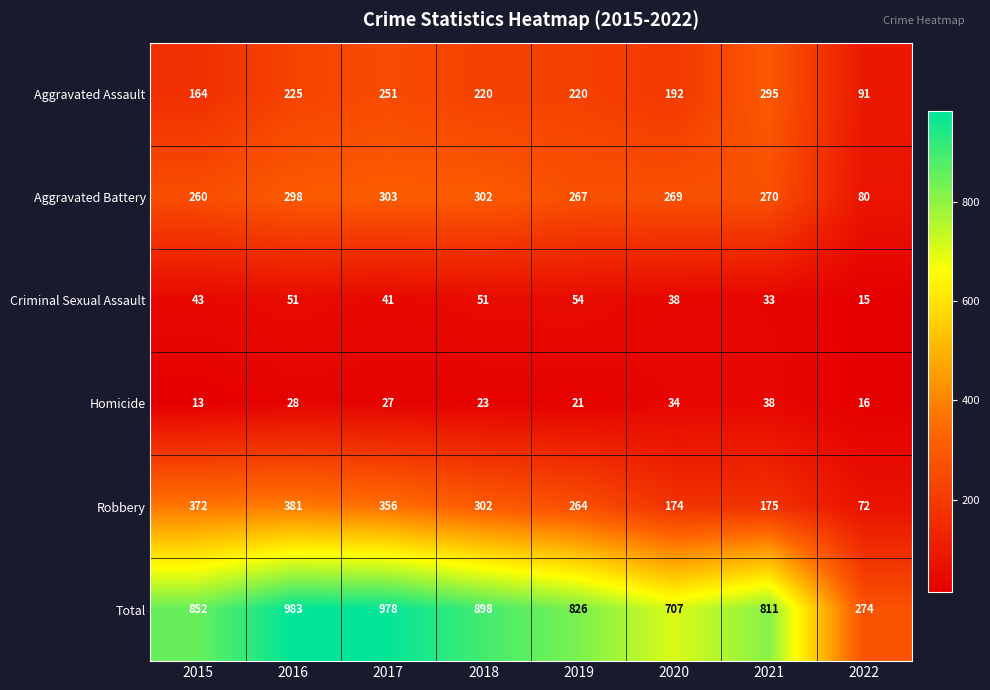

At 2021, list the series in order from largest to smallest.

Total, Aggravated Assault, Aggravated Battery, Robbery, Homicide, Criminal Sexual Assault